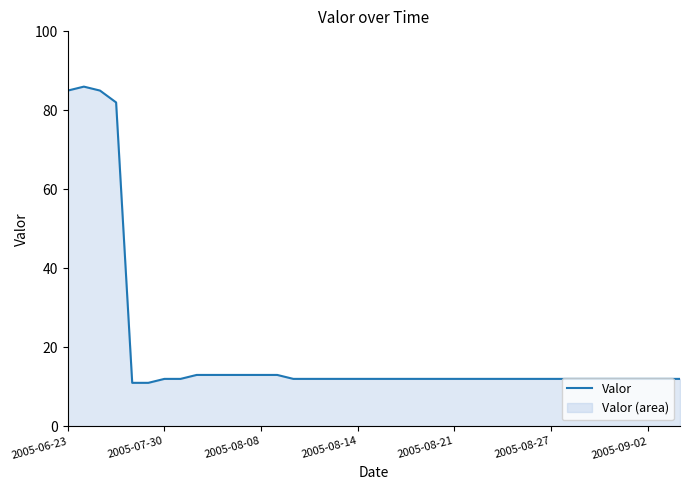

Is it true that the value at 2005-09-02 is 12?

True